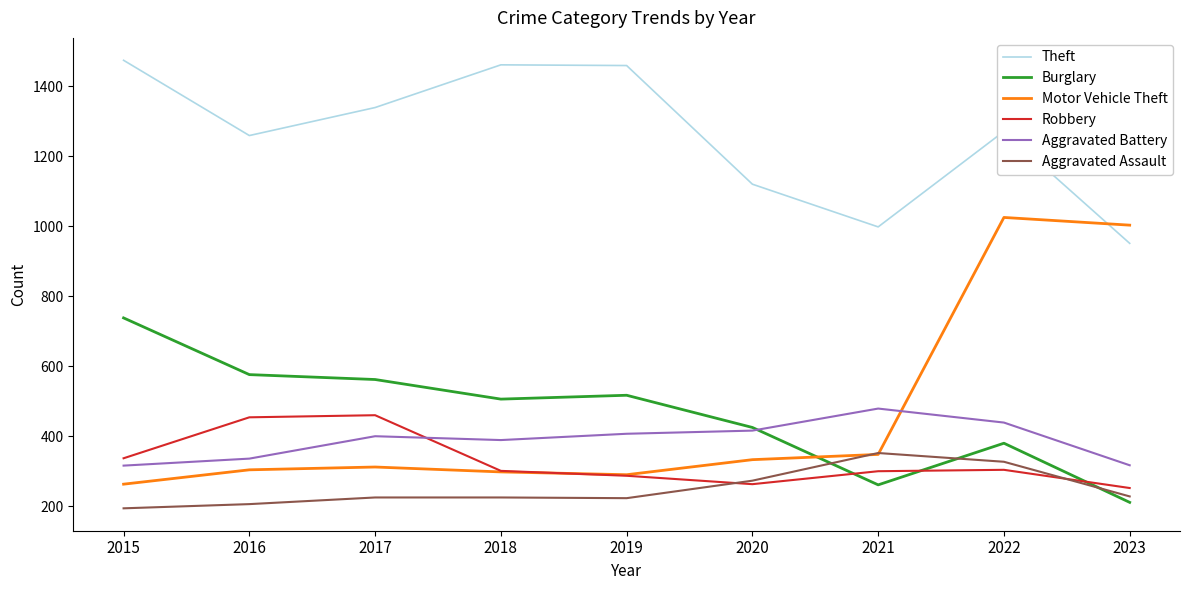

True or false: Theft and Aggravated Battery cross at least once.

False